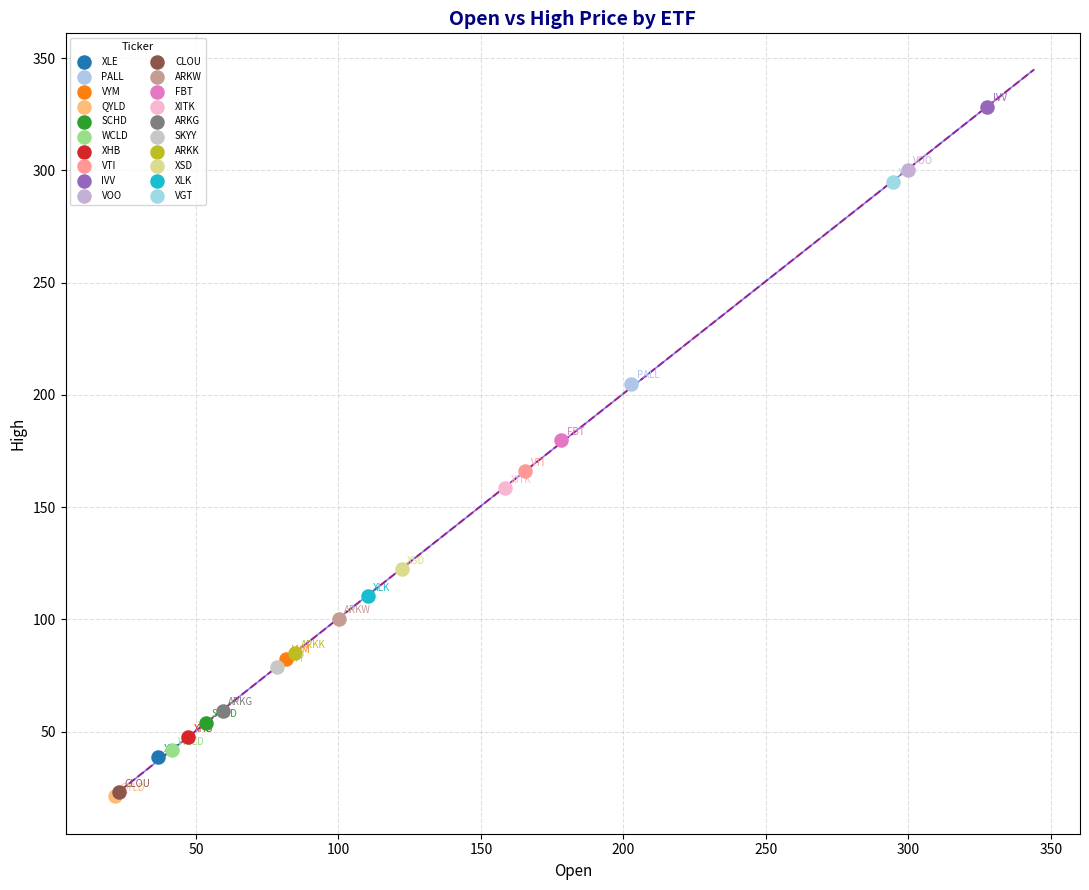

What are all the series names shown in the legend?

XLE, PALL, VYM, QYLD, SCHD, WCLD, XHB, VTI, IVV, VOO, CLOU, ARKW, FBT, XITK, ARKG, SKYY, ARKK, XSD, XLK, VGT